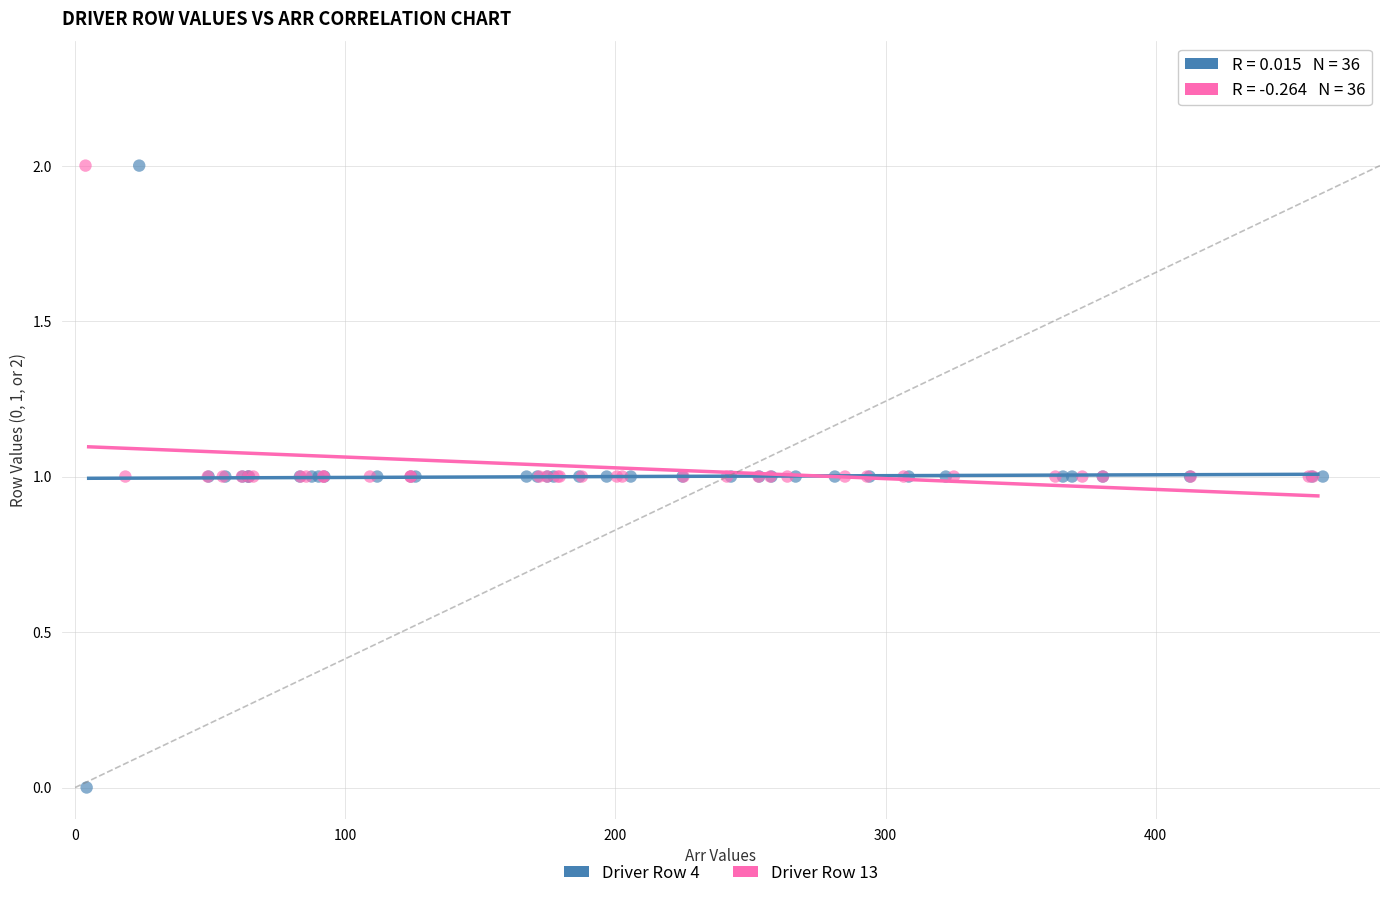

Which series contains the lowest Y value?

Driver Row 4